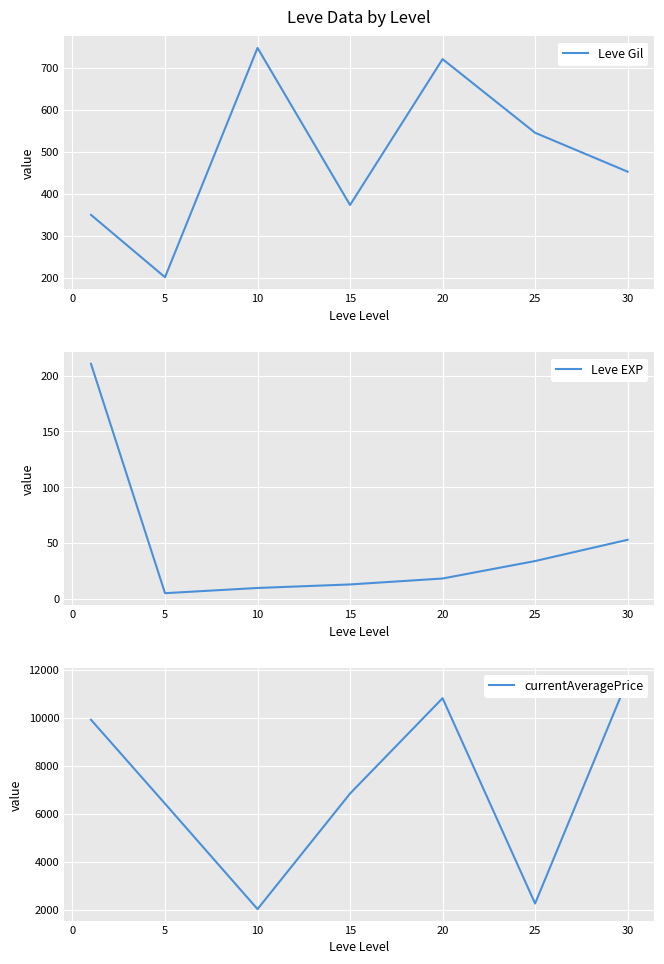

True or false: currentAveragePrice and Leve Gil intersect in this chart.

False